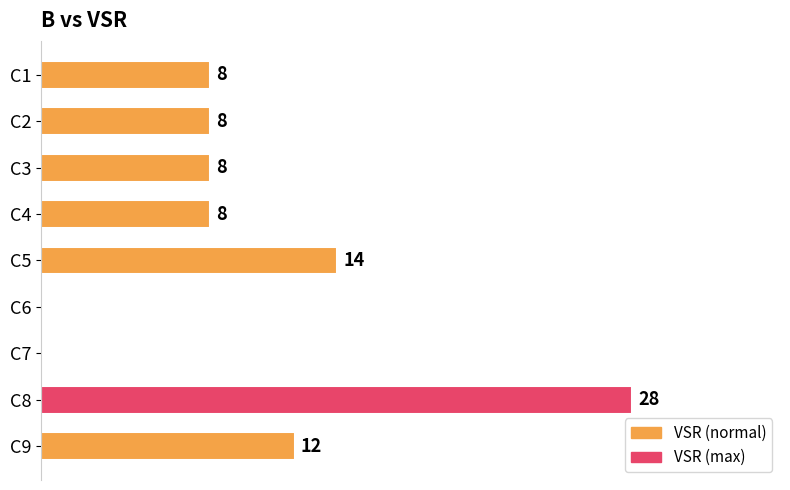

At which label is the value closest to 14?

C5